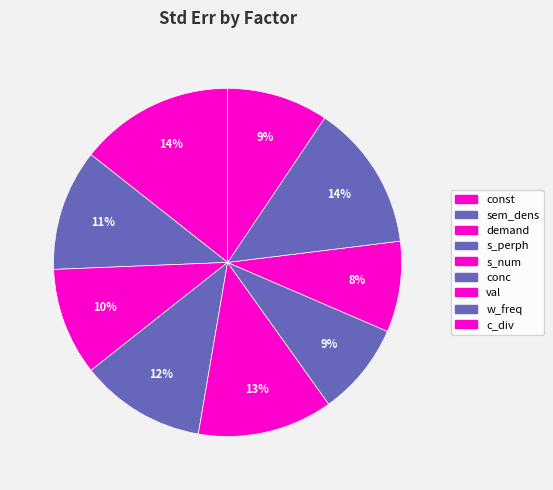

Count the number of slices in the pie.

9